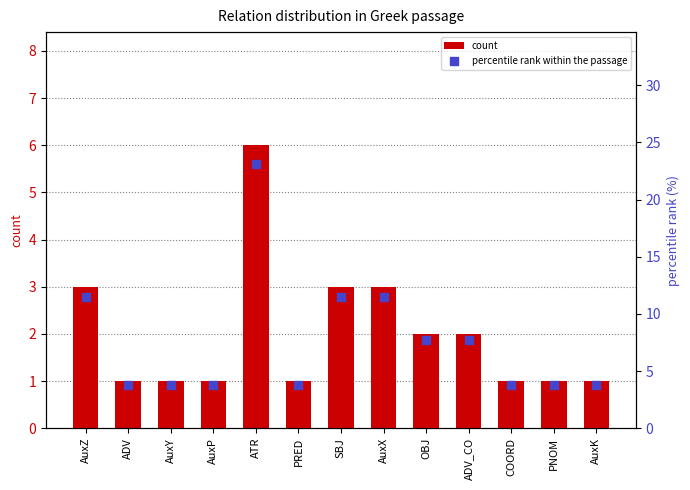

Which series reaches the maximum Y coordinate?

percentile rank within the passage